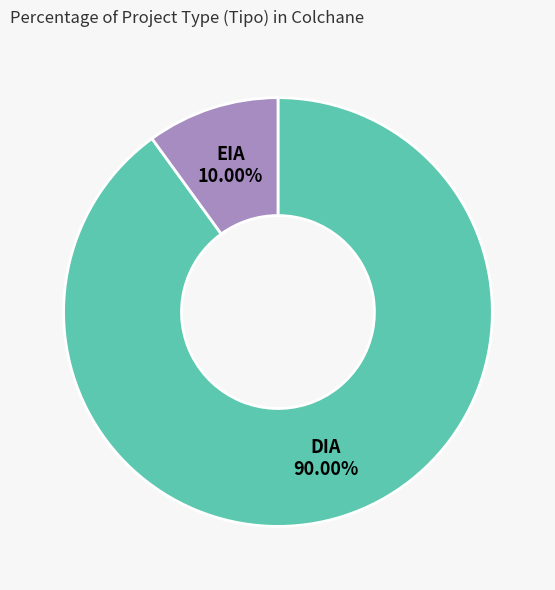

What is the total percentage of EIA and DIA?

100.0%